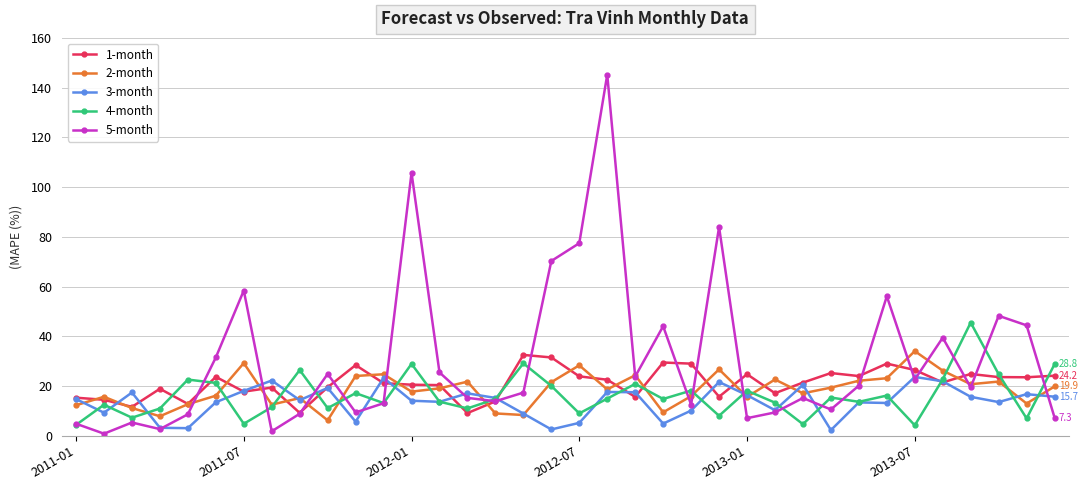

Which series has the largest total across all categories?

5-month